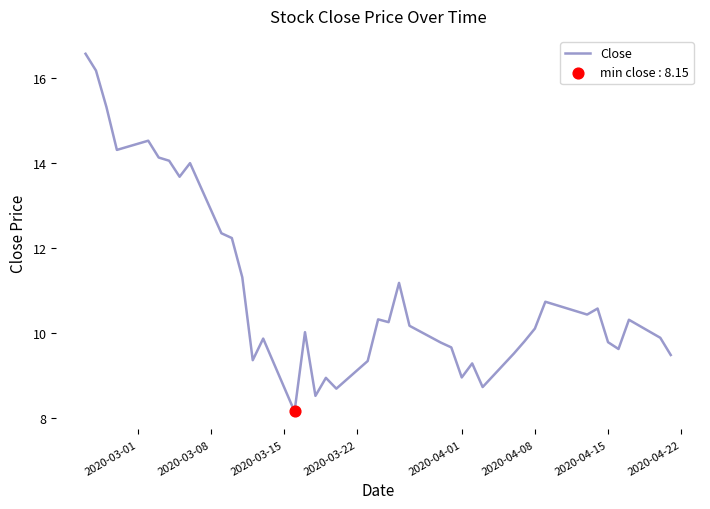

What is the difference between the maximum and minimum values?

8.4